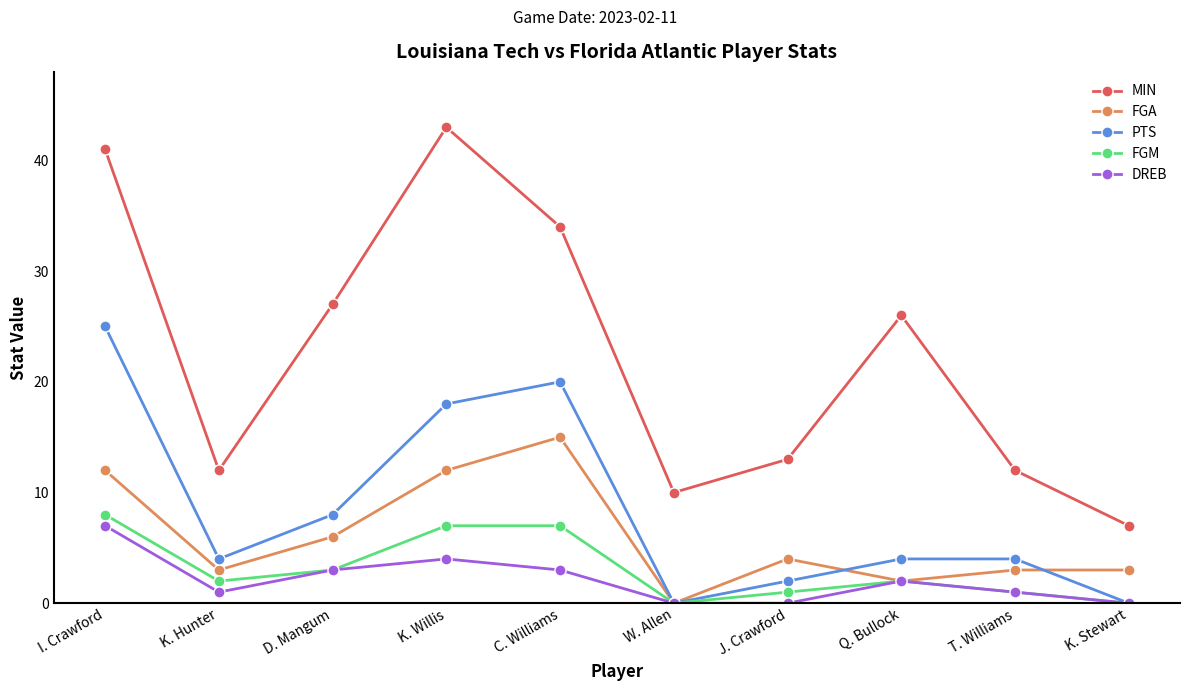

What is the approximate value of FGA at K. Willis, to the nearest 10?

10